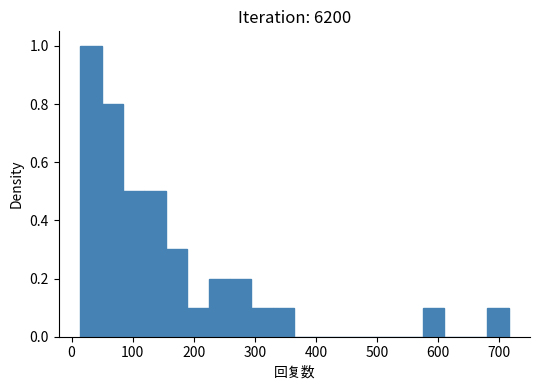

Around what value on the x-axis is the tallest bar? Give the approximate position of its centre, as read against the axis.

30